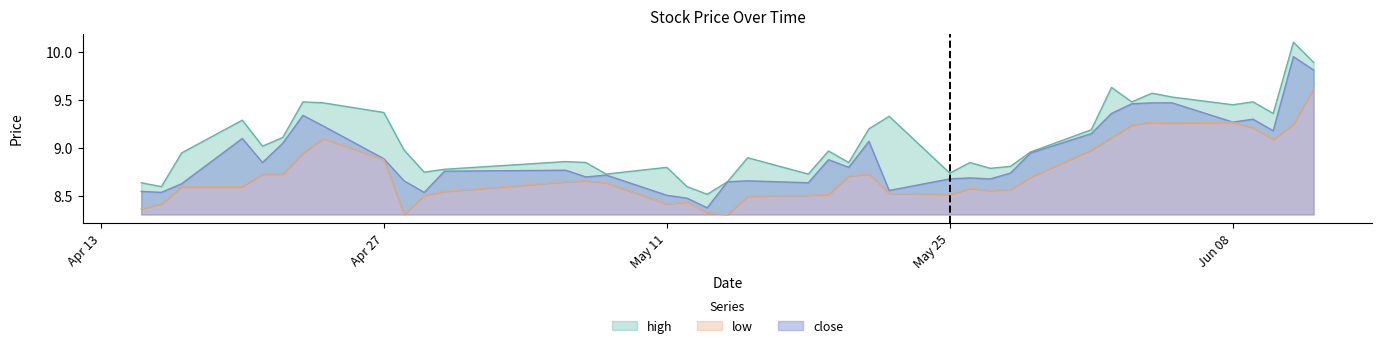

How many categories are shown in the chart?

40